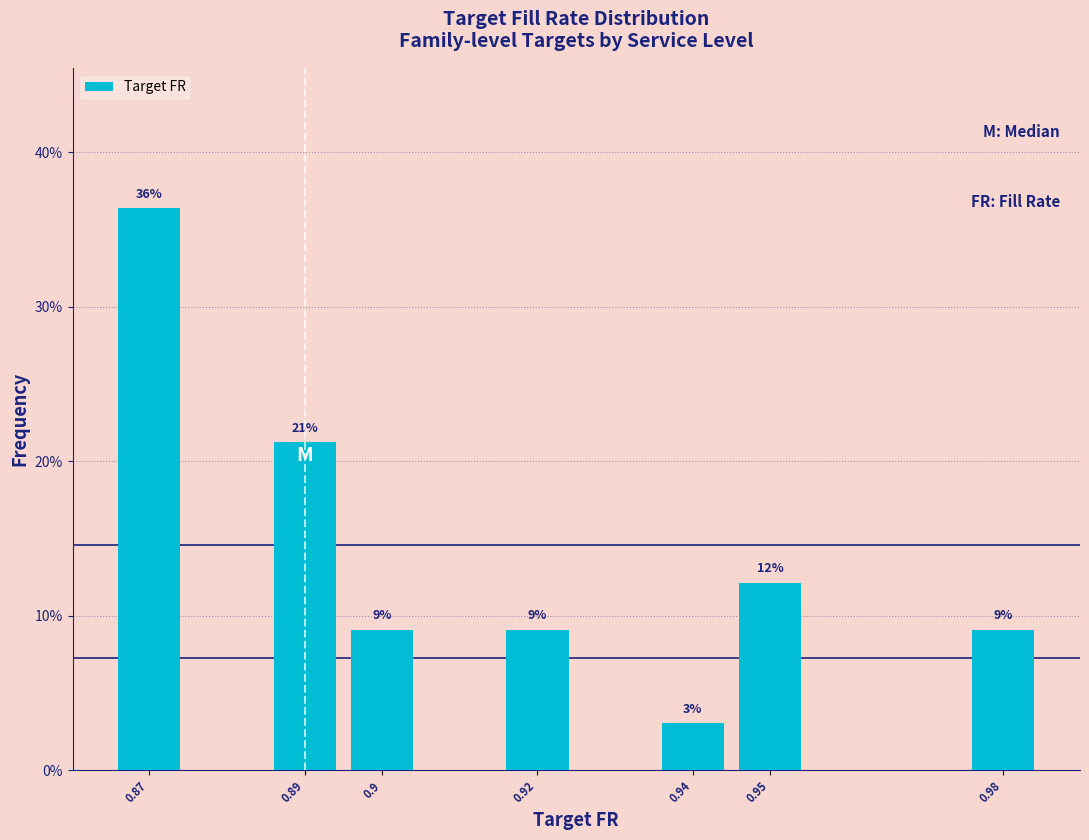

How many bars are there in total?

7